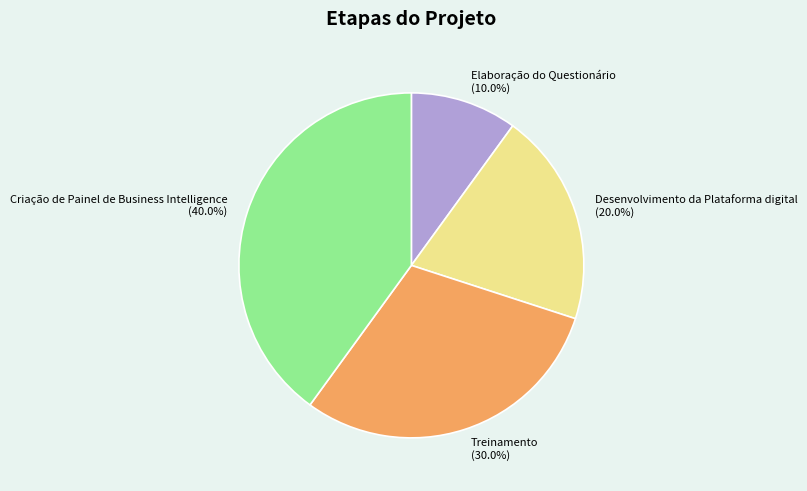

Is Desenvolvimento da Plataforma digital the majority of the pie?

No